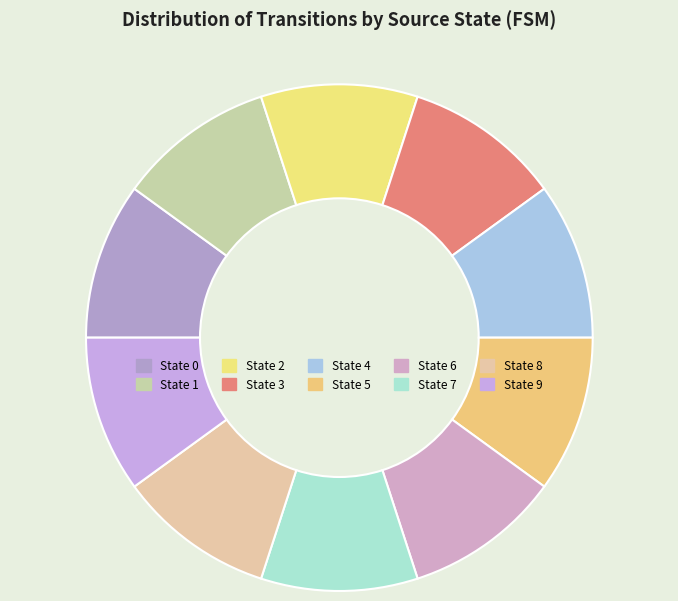

Count the number of slices in the pie.

10